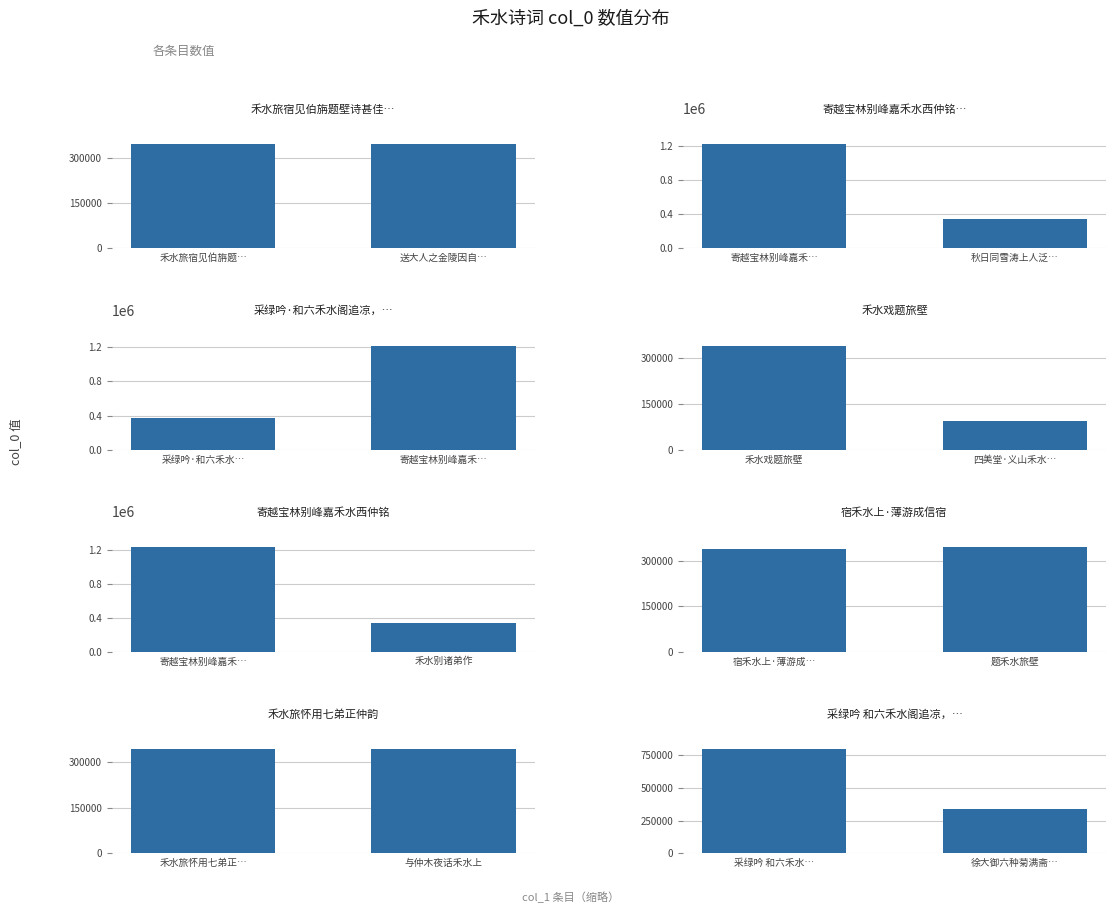

Count the values in the range 341498 to 799064.

2